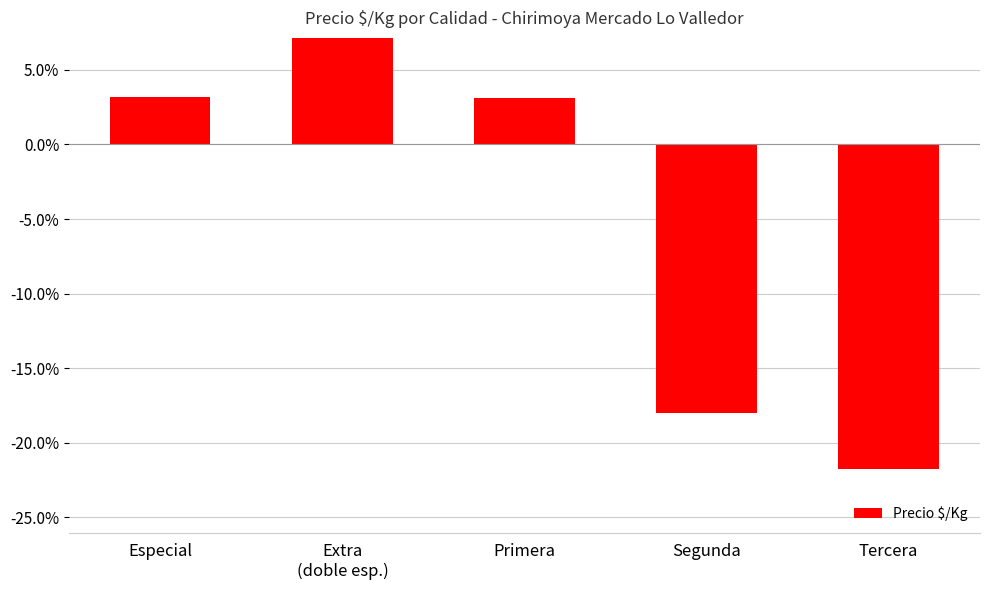

What is the change in value from Segunda to Tercera?

-3.7